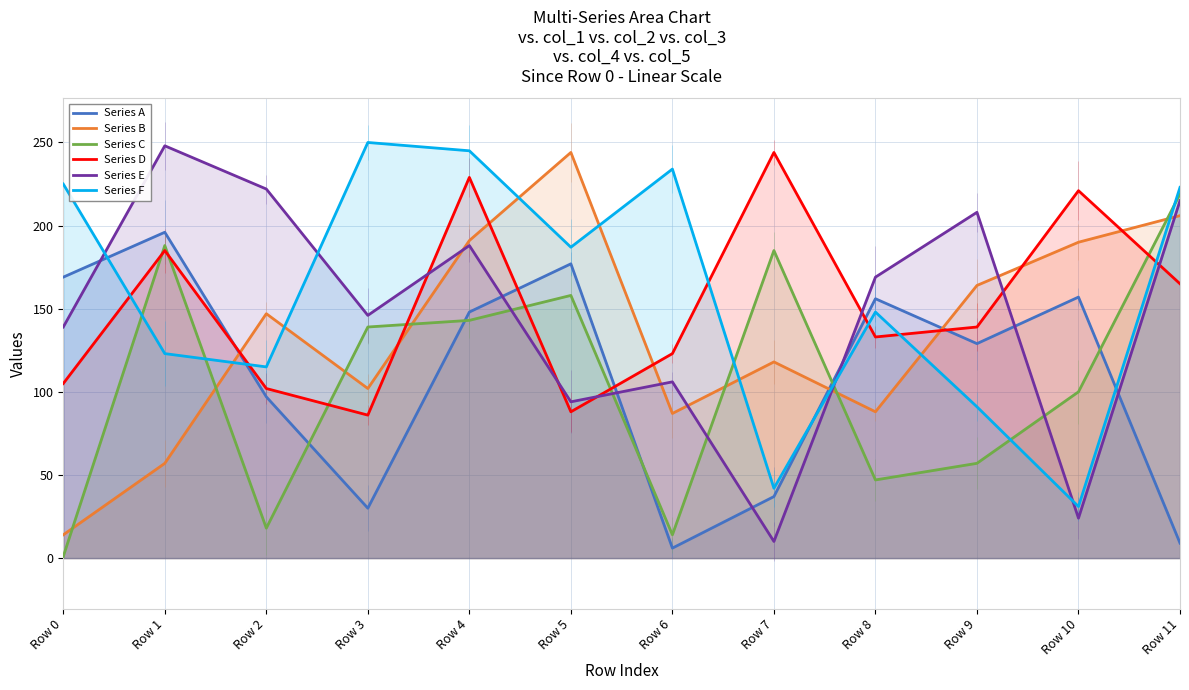

Reading left to right, extract all data points from this chart.

Series A: Row 0=169	Row 1=196	Row 2=97	Row 3=30	Row 4=148	Row 5=177	Row 6=6	Row 7=37	Row 8=156	Row 9=129	Row 10=157	Row 11=9
Series B: Row 0=14	Row 1=57	Row 2=147	Row 3=102	Row 4=191	Row 5=244	Row 6=87	Row 7=118	Row 8=88	Row 9=164	Row 10=190	Row 11=206
Series C: Row 0=1	Row 1=188	Row 2=18	Row 3=139	Row 4=143	Row 5=158	Row 6=14	Row 7=185	Row 8=47	Row 9=57	Row 10=100	Row 11=219
Series D: Row 0=105	Row 1=185	Row 2=102	Row 3=86	Row 4=229	Row 5=88	Row 6=123	Row 7=244	Row 8=133	Row 9=139	Row 10=221	Row 11=165
Series E: Row 0=139	Row 1=248	Row 2=222	Row 3=146	Row 4=188	Row 5=94	Row 6=106	Row 7=10	Row 8=169	Row 9=208	Row 10=24	Row 11=215
Series F: Row 0=225	Row 1=123	Row 2=115	Row 3=250	Row 4=245	Row 5=187	Row 6=234	Row 7=42	Row 8=148	Row 9=91	Row 10=31	Row 11=223